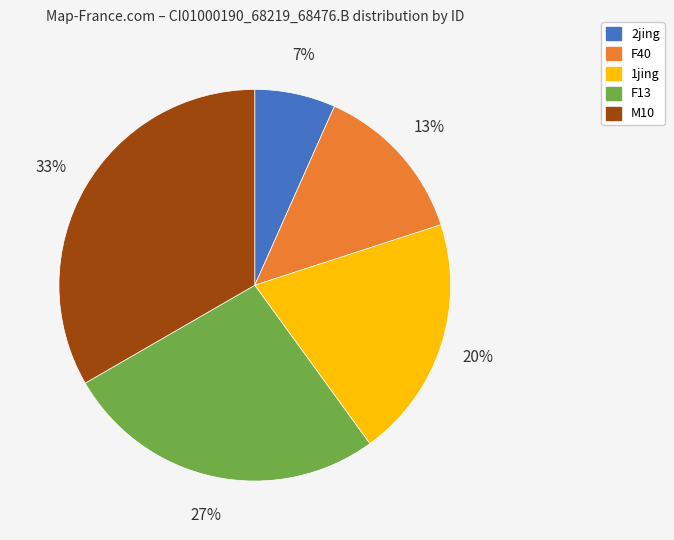

To the nearest percent, what is the difference between the 1jing and M10 slice percentages?

13%